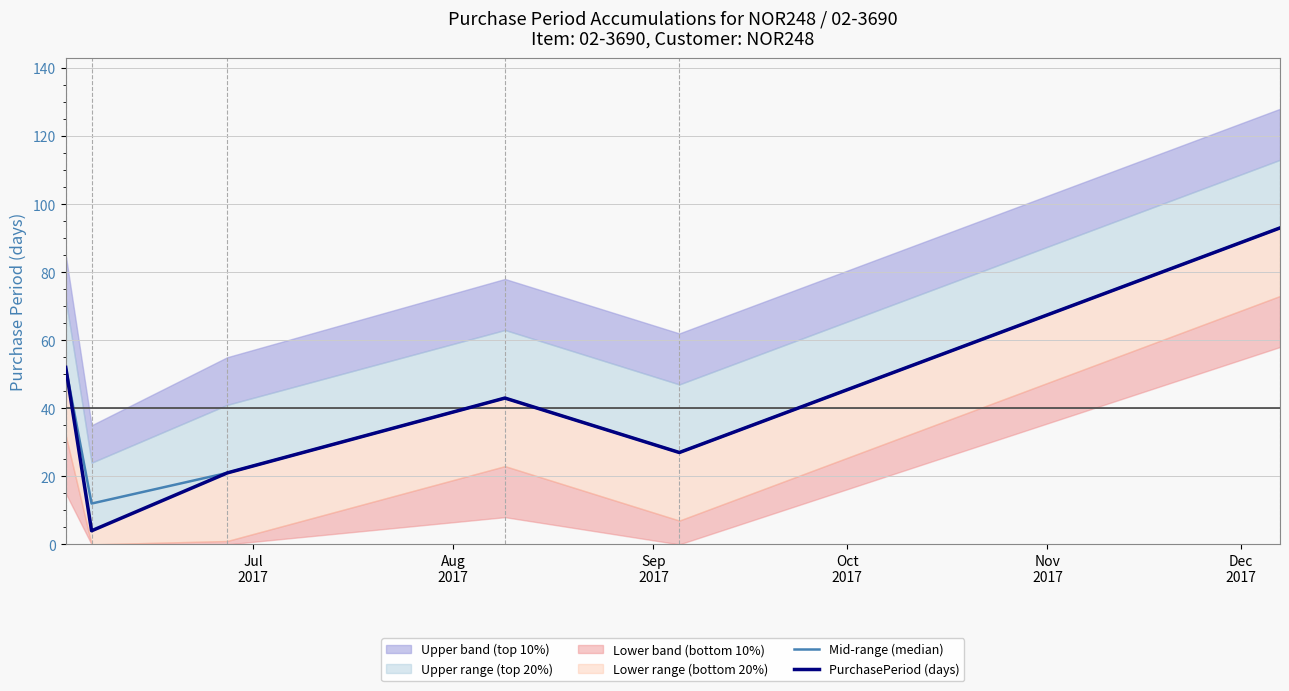

At how many categories does at least one series exceed 82?

1